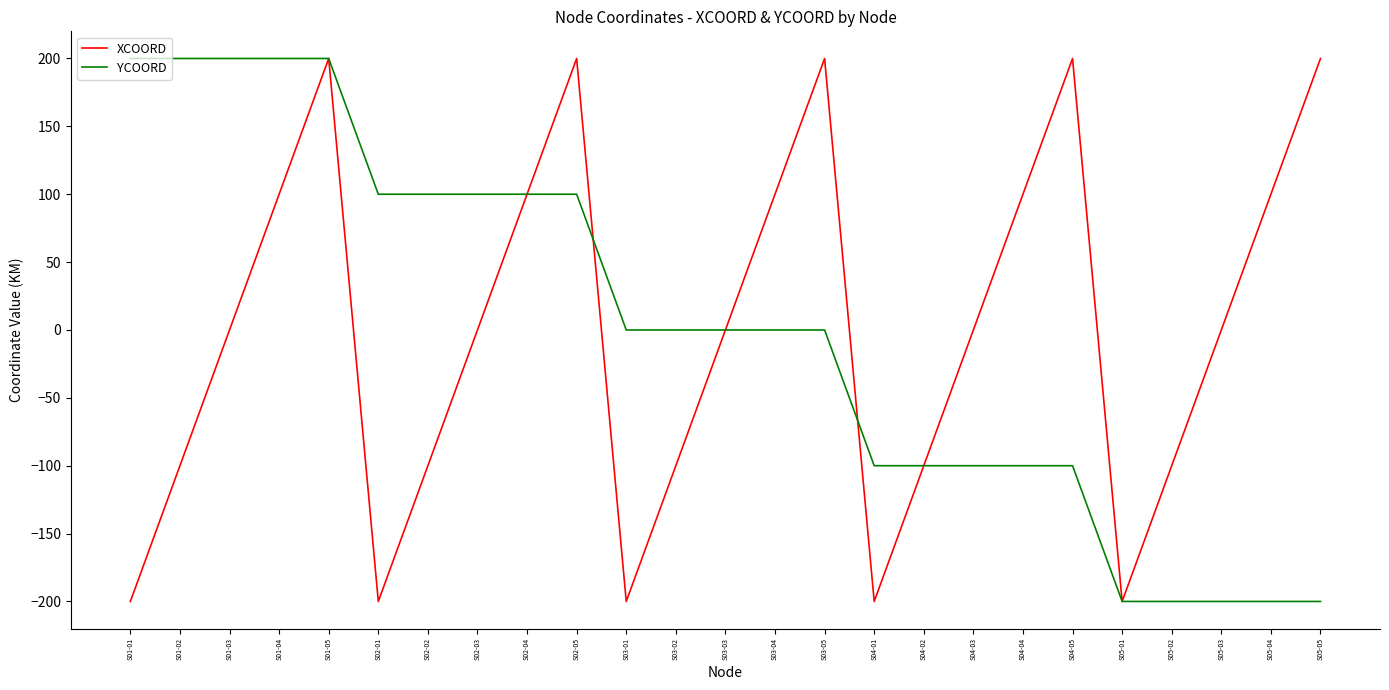

At S01-02, list the series in order from smallest to largest.

XCOORD, YCOORD